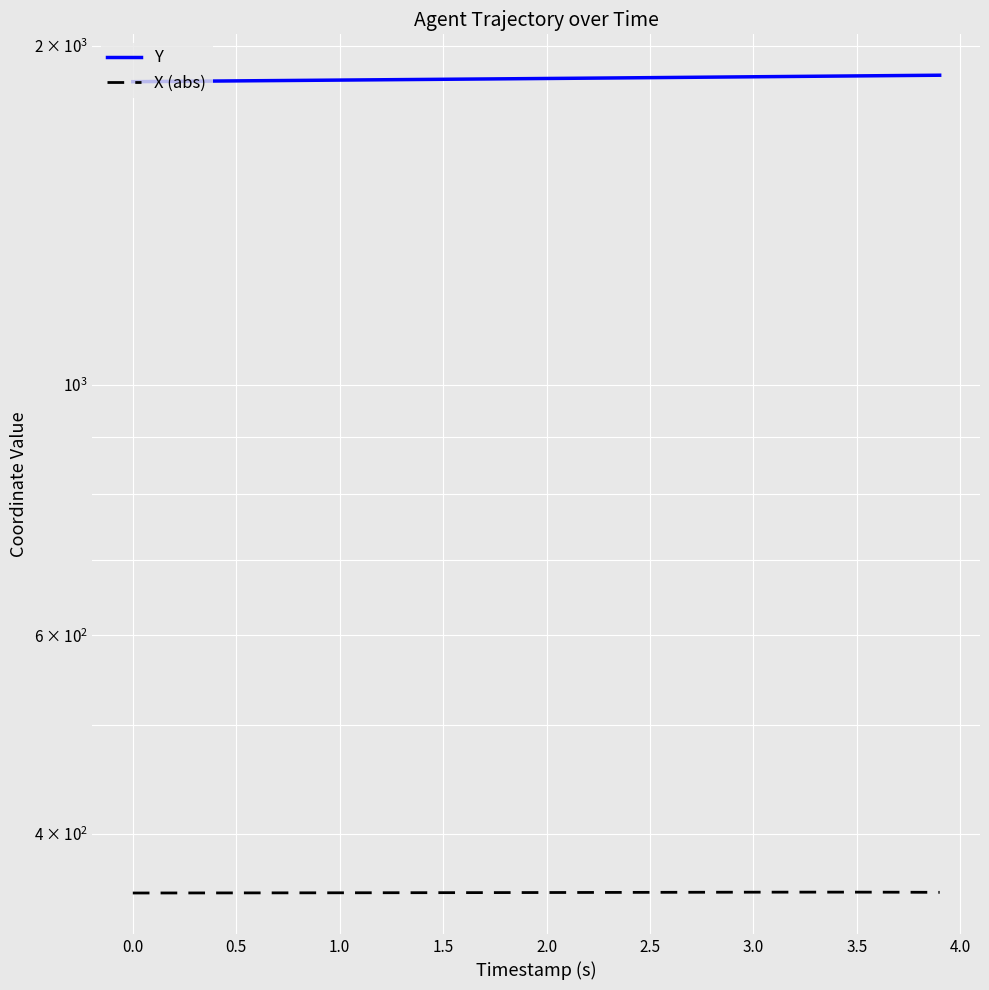

True or false: Y and X (abs) intersect in this chart.

False